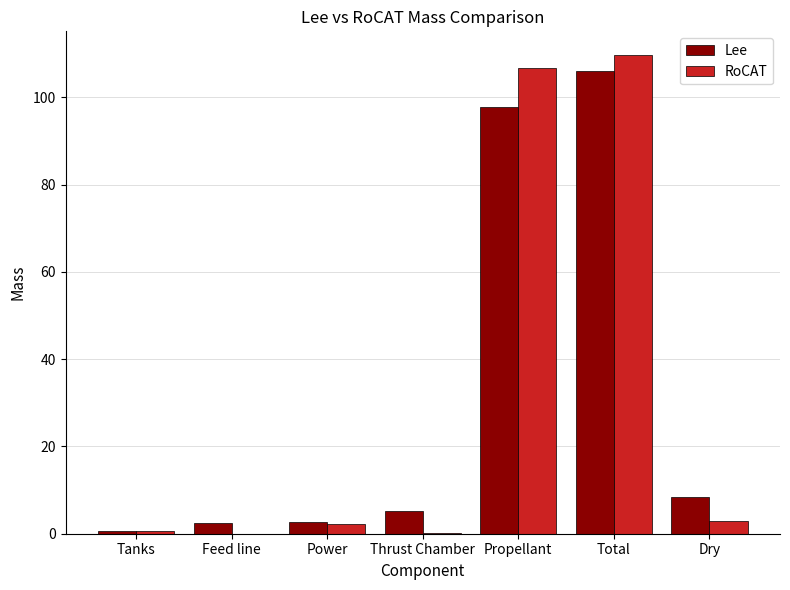

What is the maximum value for Lee?

106.1